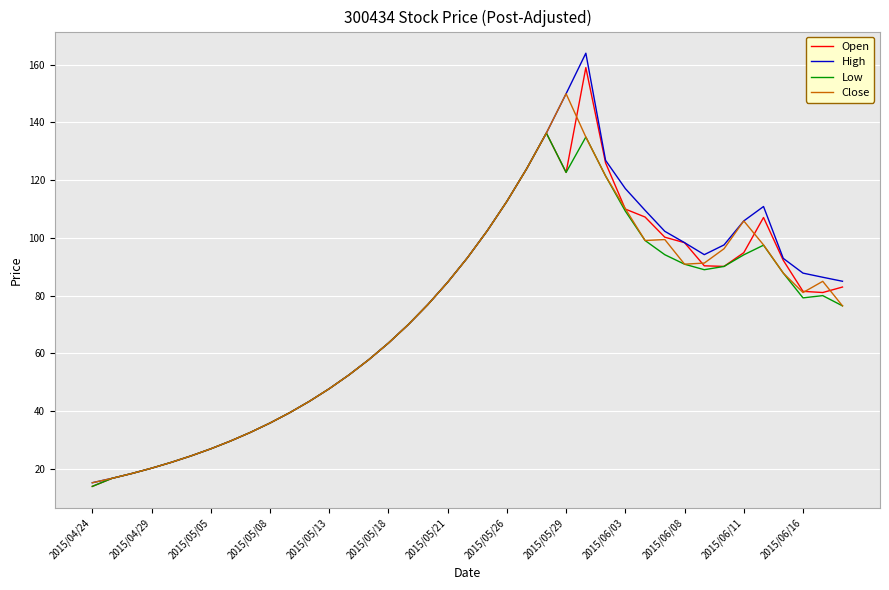

What is the maximum value shown in the chart?

164.0